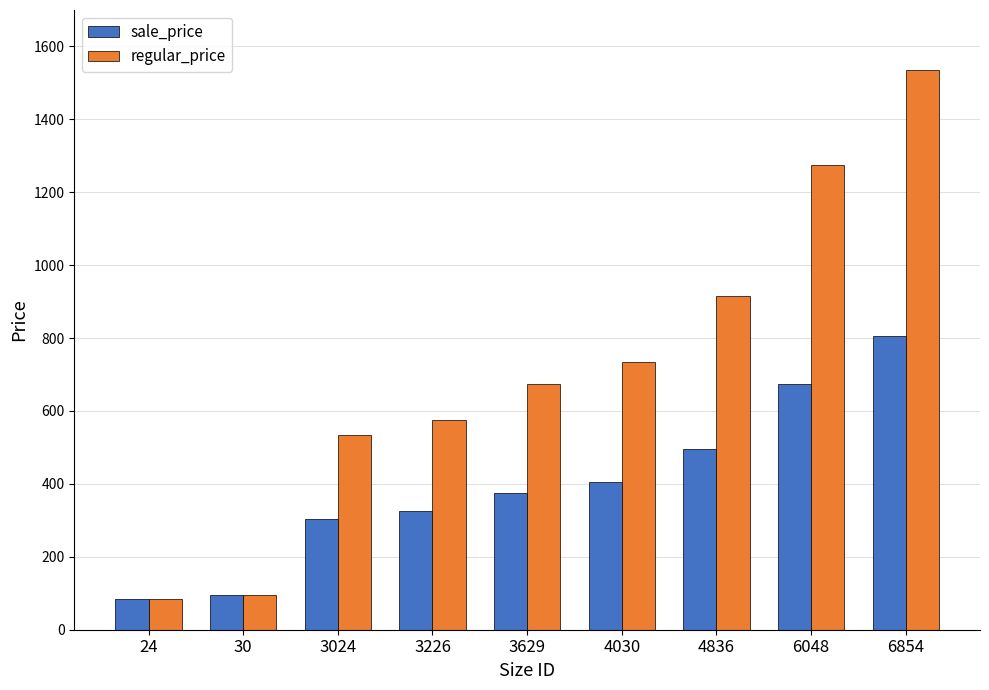

How many data points in sale_price are less than 375?

4